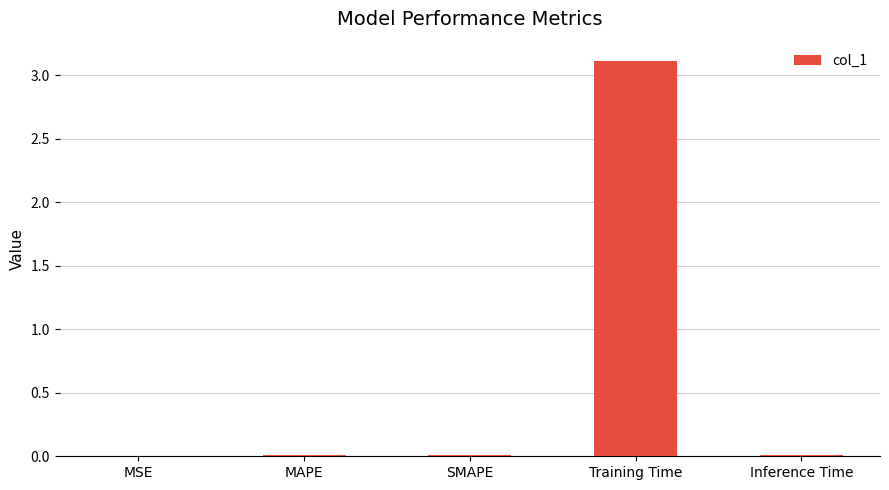

True or false: the data shows 4.4 at Training Time.

False